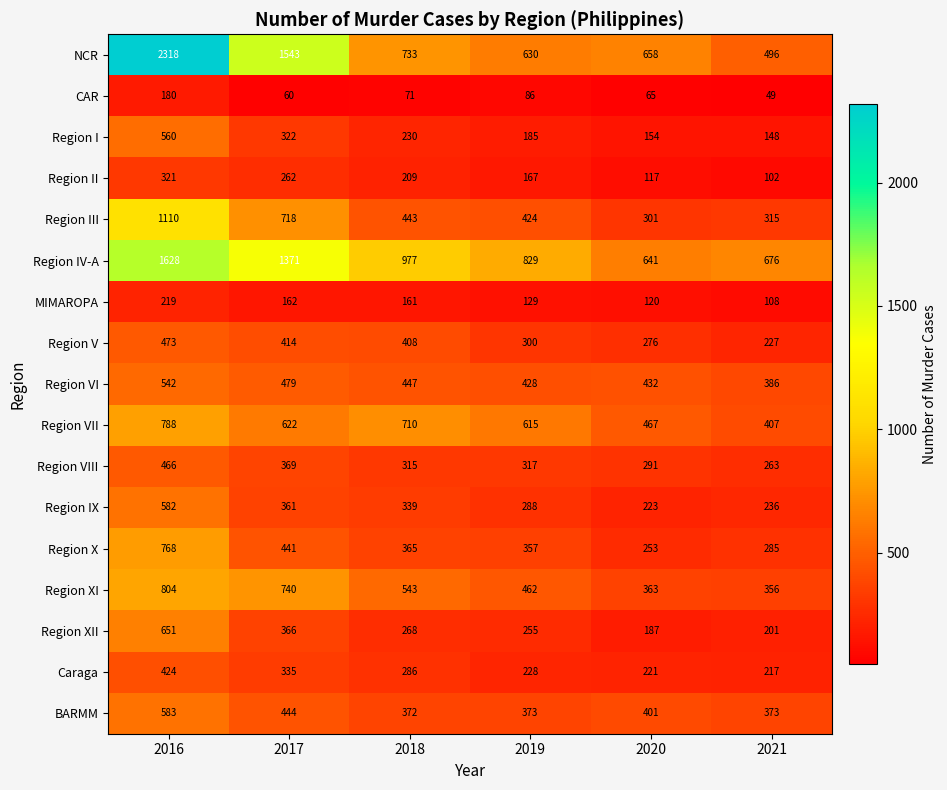

Which series changed the most between 2017 and 2019?

NCR